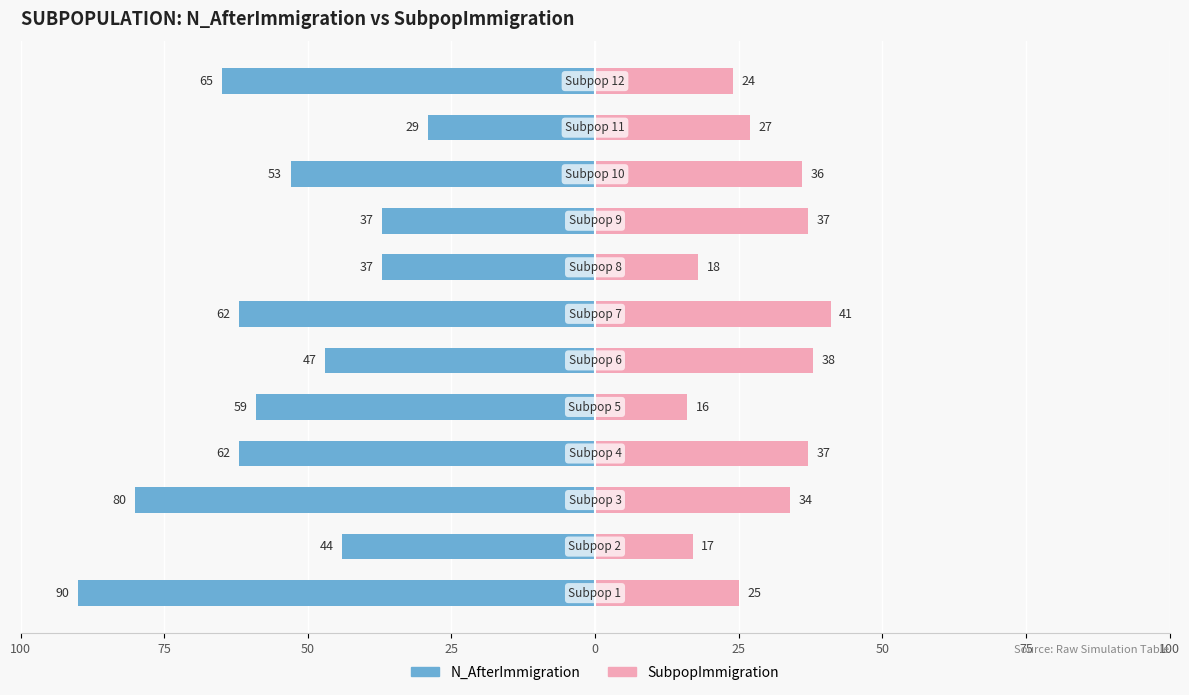

How many data points does each series have?

12